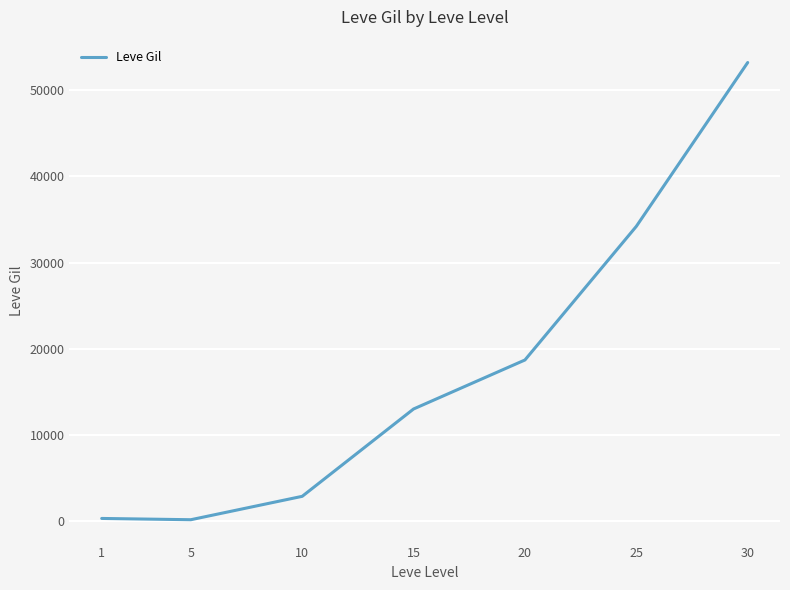

What is the difference between the second highest and minimum values?

34010.0